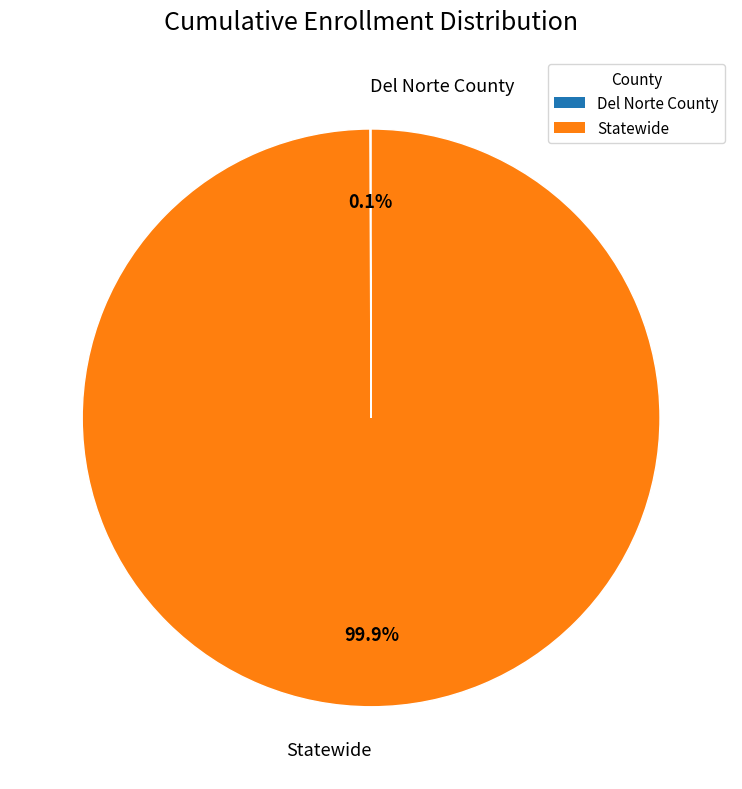

What percentage is NOT represented by Statewide?

0.1%